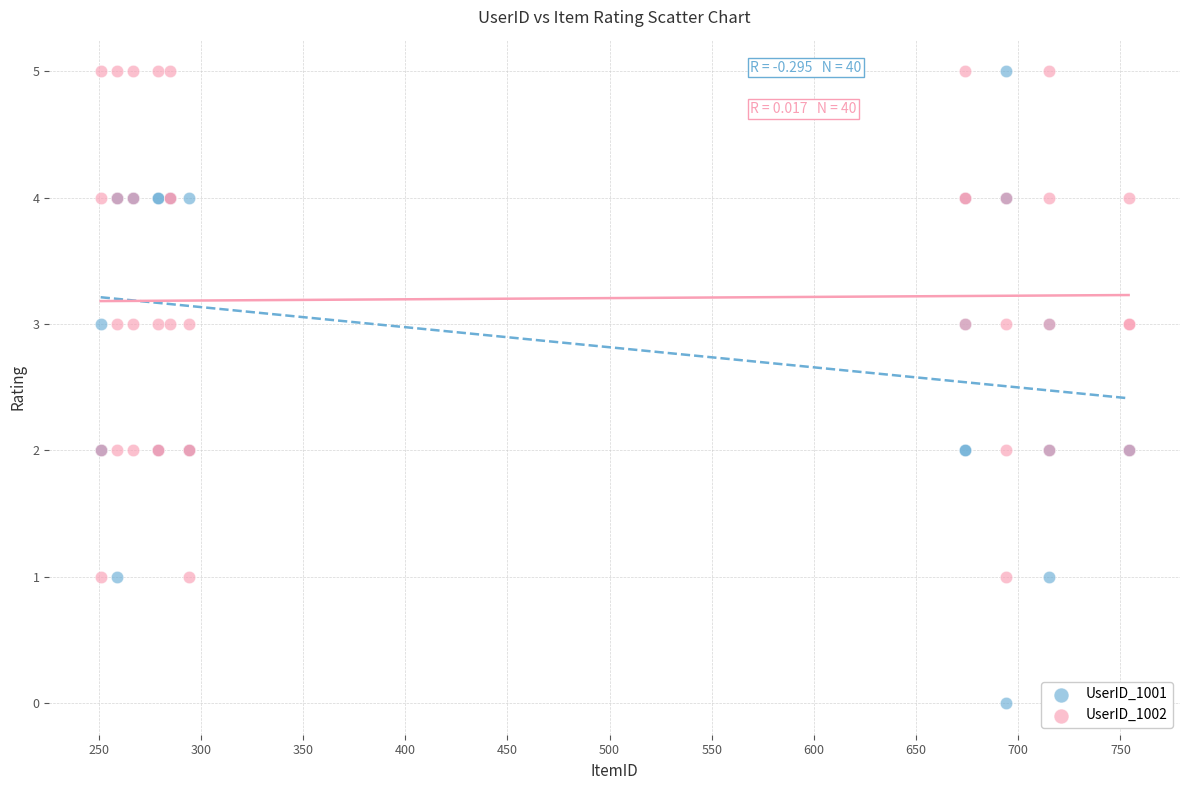

Which series has the largest Y range (max minus min)?

UserID_1001